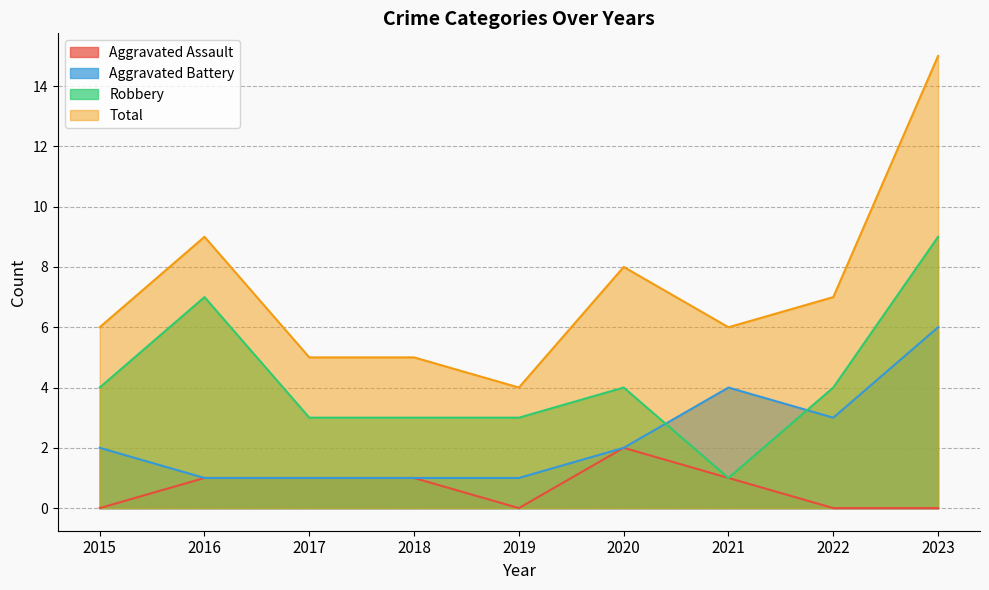

Reading left to right, extract all data points from this chart.

Aggravated Assault: 2015=0	2016=1	2017=1	2018=1	2019=0	2020=2	2021=1	2022=0	2023=0
Aggravated Battery: 2015=2	2016=1	2017=1	2018=1	2019=1	2020=2	2021=4	2022=3	2023=6
Robbery: 2015=4	2016=7	2017=3	2018=3	2019=3	2020=4	2021=1	2022=4	2023=9
Total: 2015=6	2016=9	2017=5	2018=5	2019=4	2020=8	2021=6	2022=7	2023=15